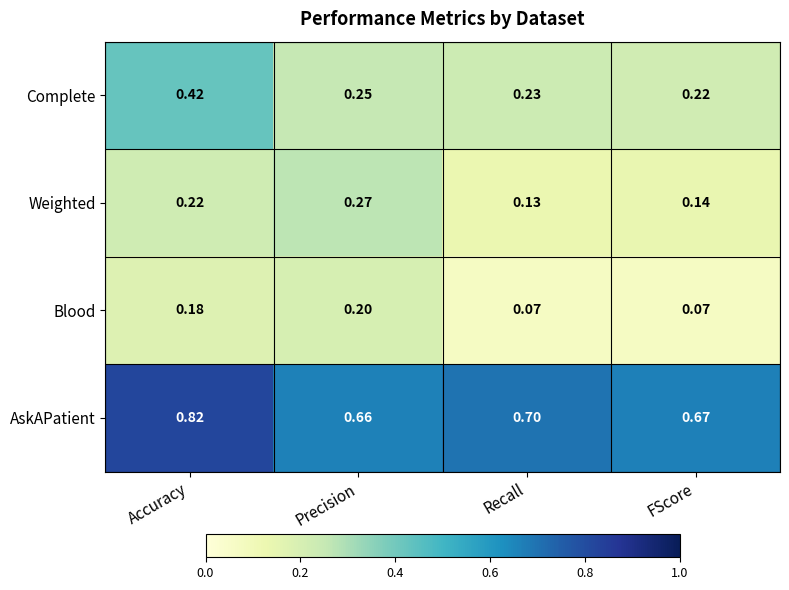

At which label is AskAPatient closest to 0?

Precision